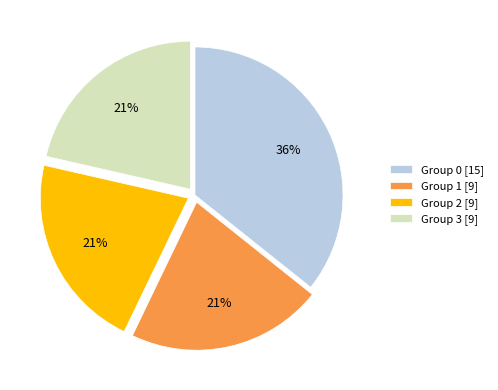

What percentage is the Group 3 [9] slice, to the nearest percent?

21%